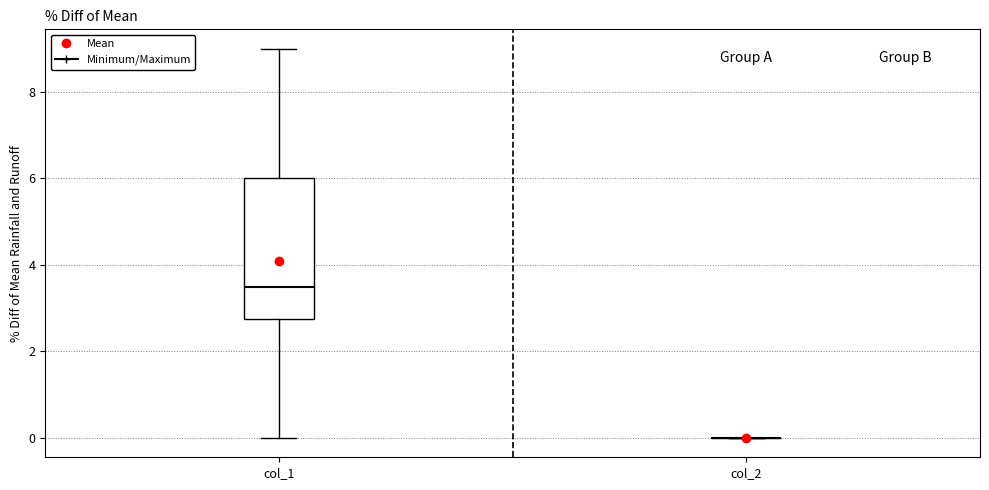

Which box is the tallest, from its lower edge to its upper edge?

col_1